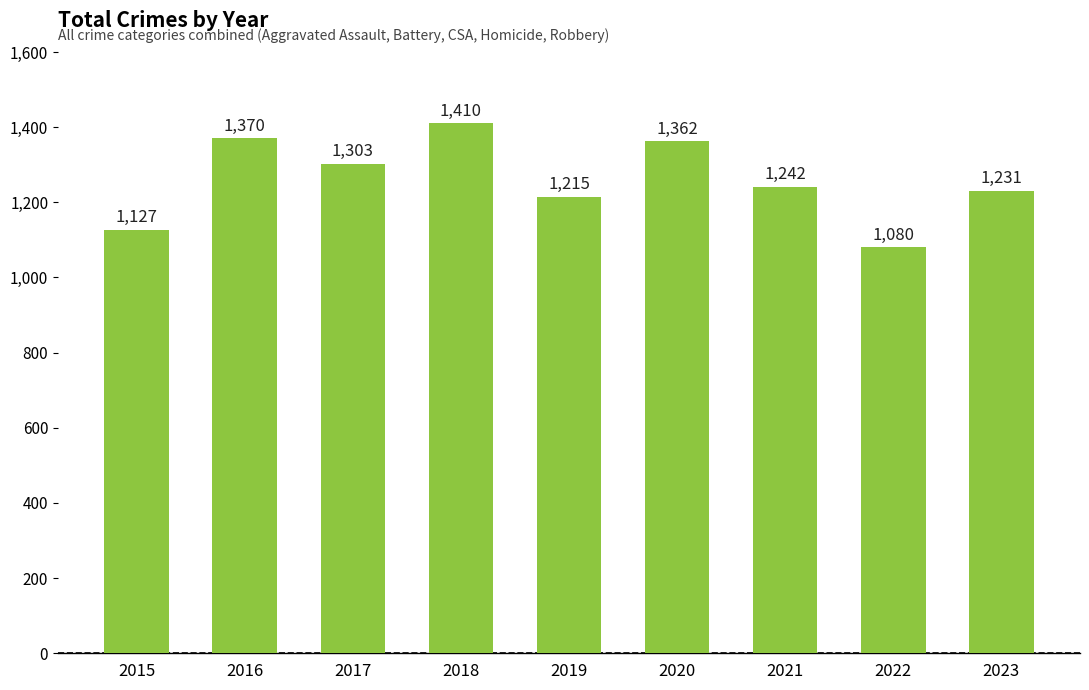

Does the chart contain stacked bars?

No